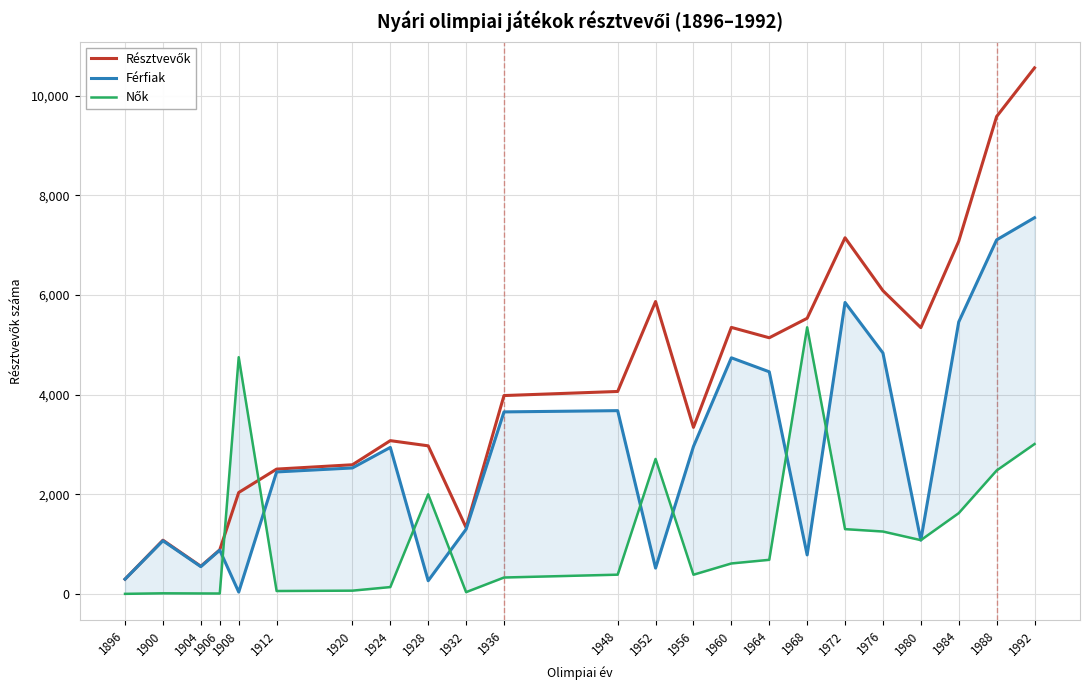

Rank the categories by Résztvevők value from highest to lowest.

1992, 1988, 1972, 1984, 1976, 1952, 1968, 1960, 1980, 1964, 1948, 1936, 1956, 1924, 1928, 1920, 1912, 1908, 1932, 1900, 1906, 1904, 1896